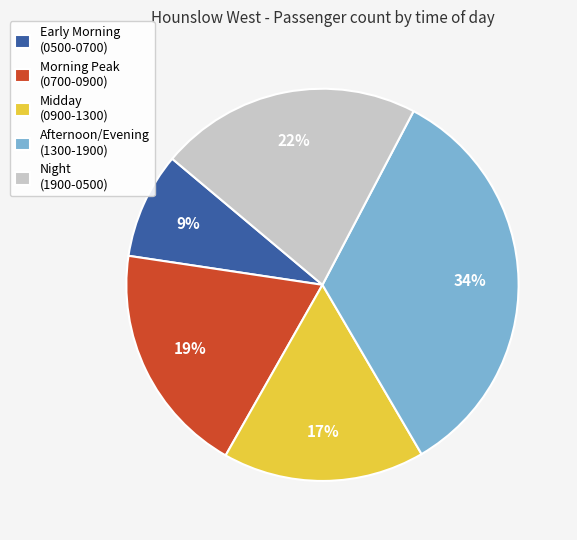

Is the sum of Afternoon/Evening (1300-1900) and Early Morning (0500-0700) greater than half?

No